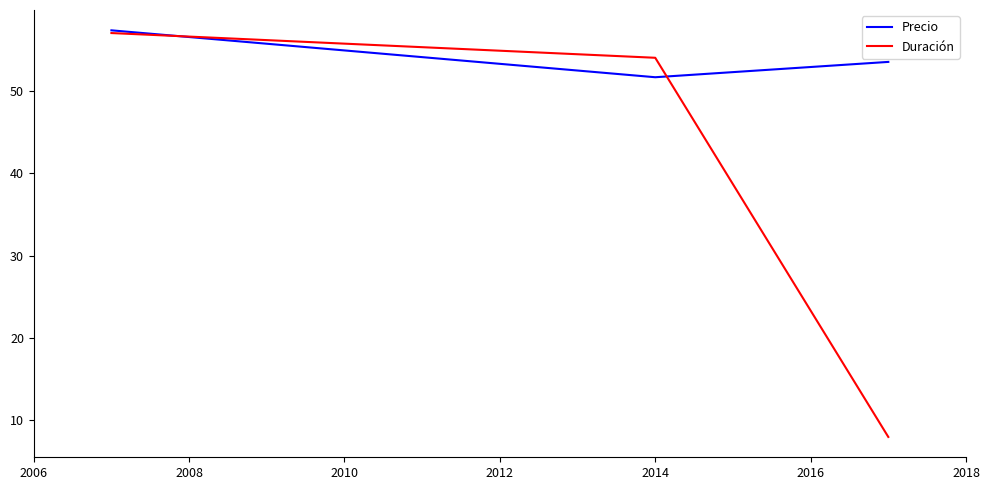

How many categories are shown in the chart?

3